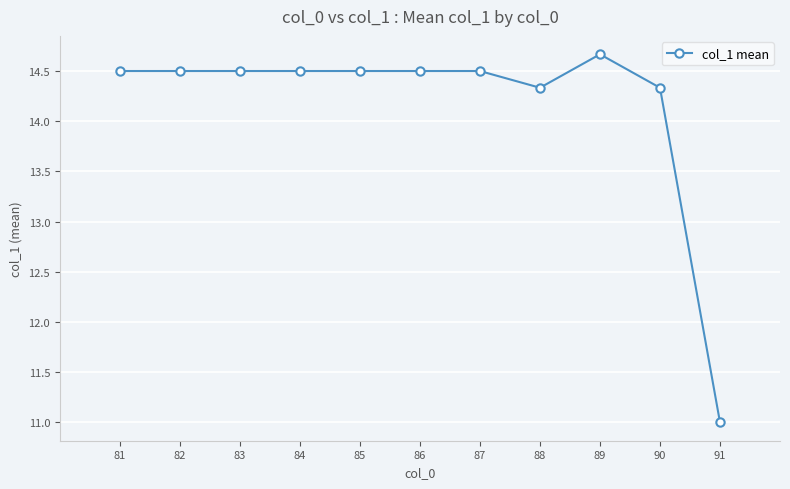

Reading left to right, transcribe all the data shown in this chart.

14.5	14.5	14.5	14.5	14.5	14.5	14.5	14.3	14.7	14.3	11.0